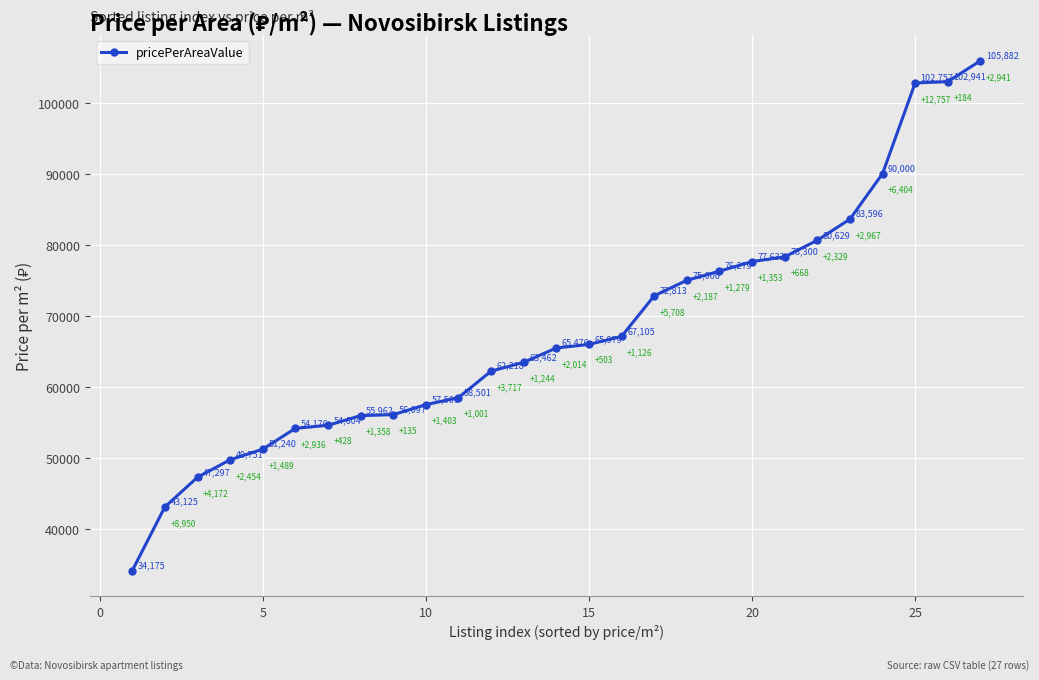

Does the chart have visible grid lines?

Yes